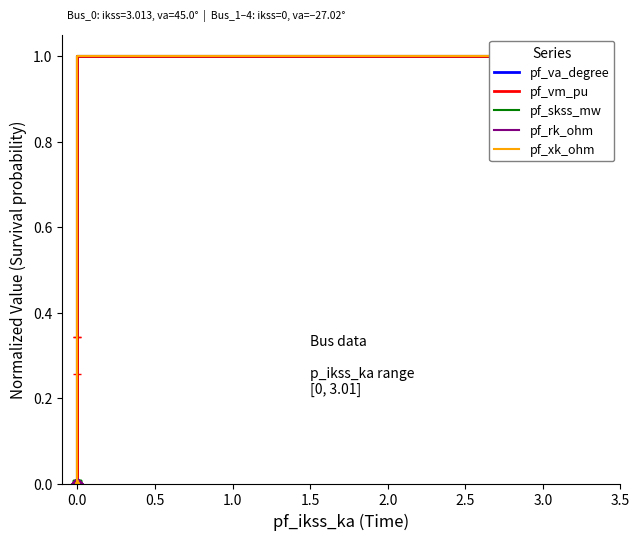

What is the sum of all pf_va_degree values?

1.0